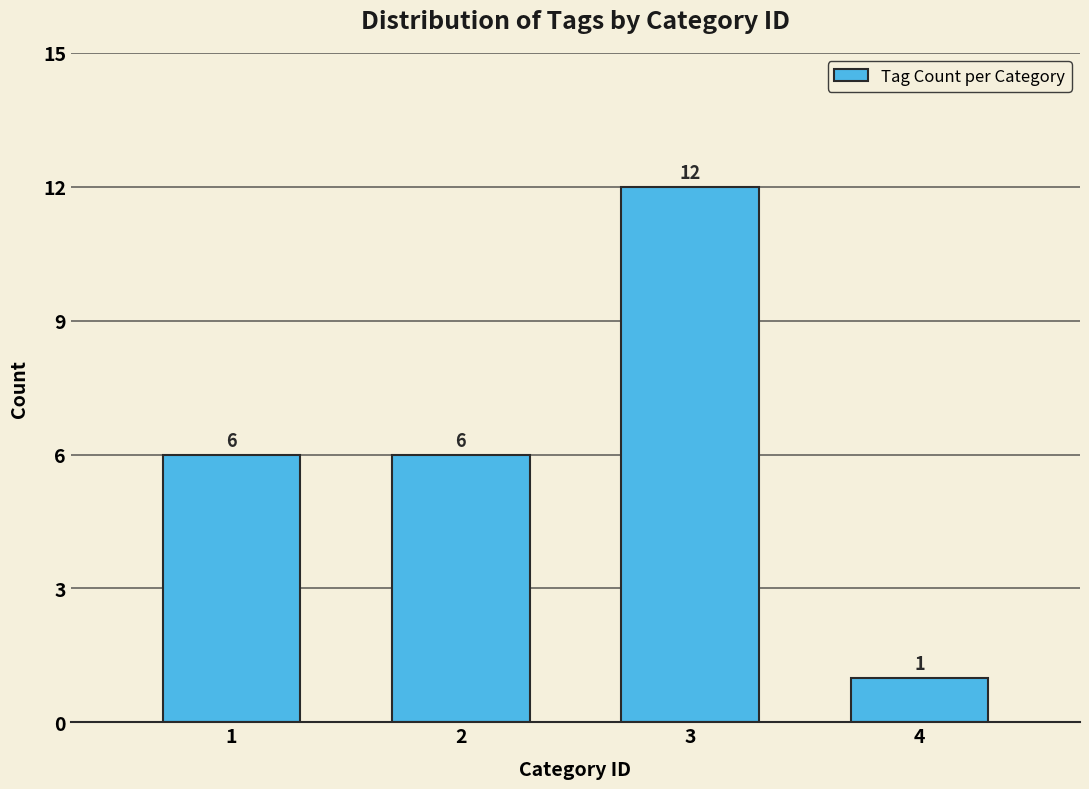

Reading left to right, extract all data points from this chart.

6	6	12	1